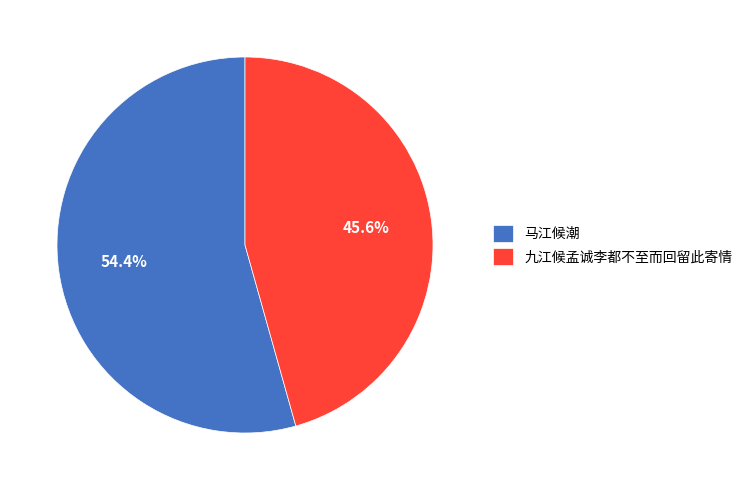

Approximately how many times larger is the value at 九江候孟诚李都不至而回留此寄情 compared to 马江候潮?

0.8